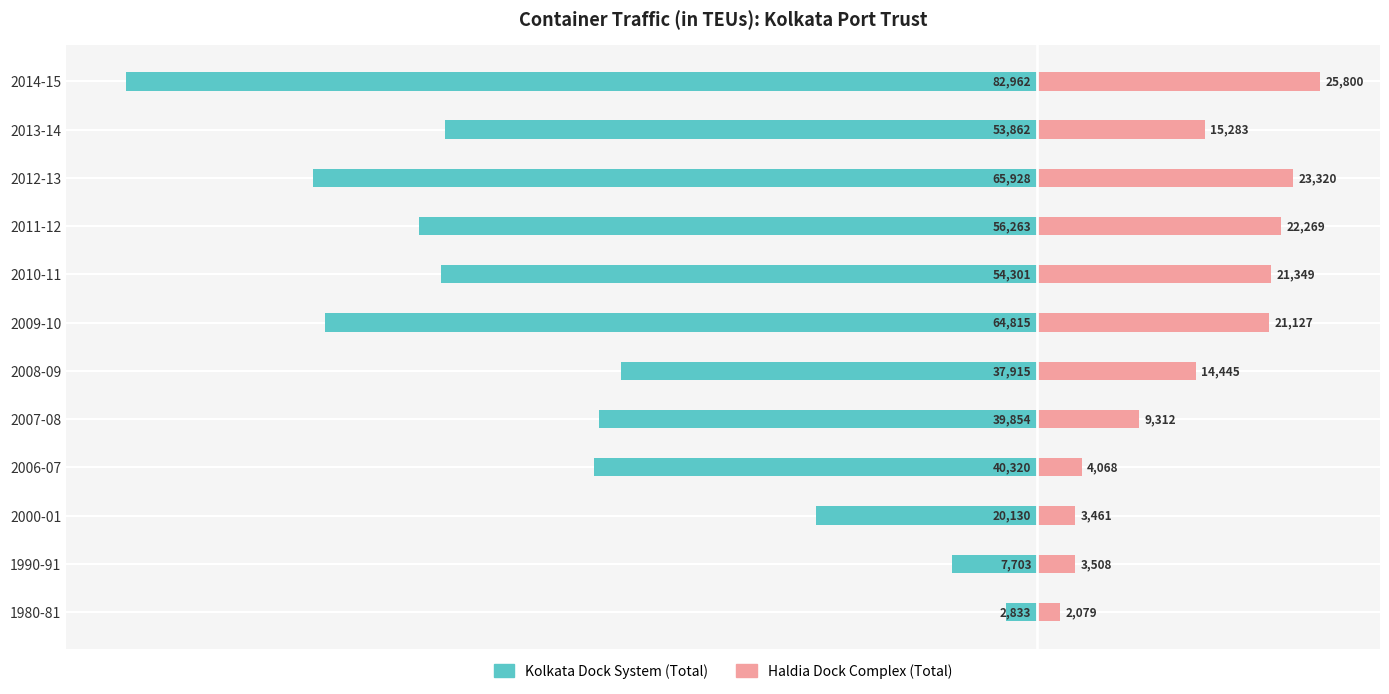

Reading left to right, what are all the values shown in this chart?

Kolkata Dock System (Total): -2833	-7703	-20130	-40320	-39854	-37915	-64815	-54301	-56263	-65928	-53862	-82962
Haldia Dock Complex (Total): 2079	3508	3461	4068	9312	14445	21127	21349	22269	23320	15283	25800